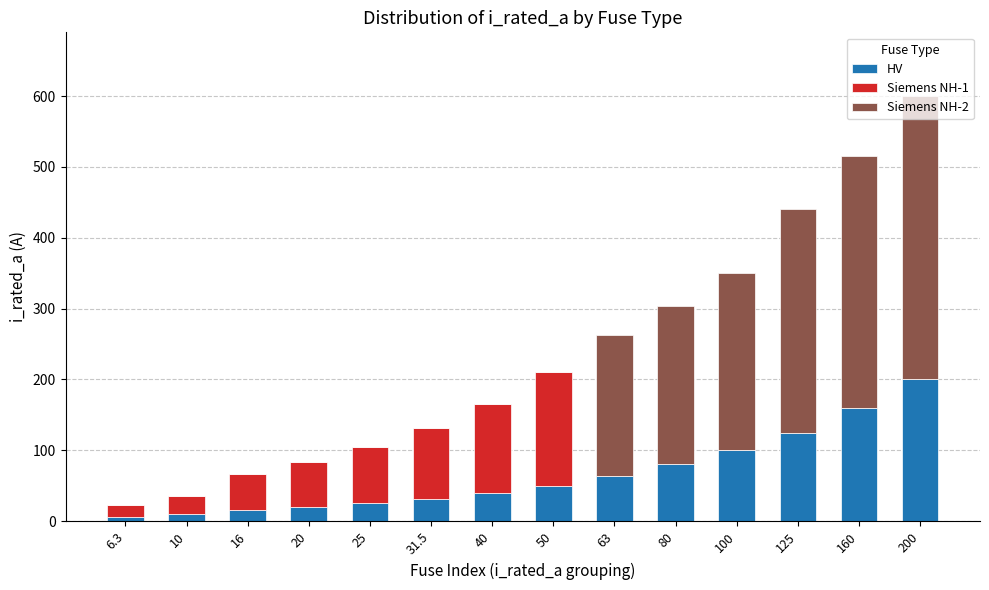

What is the highest value of the HV series?

200.0